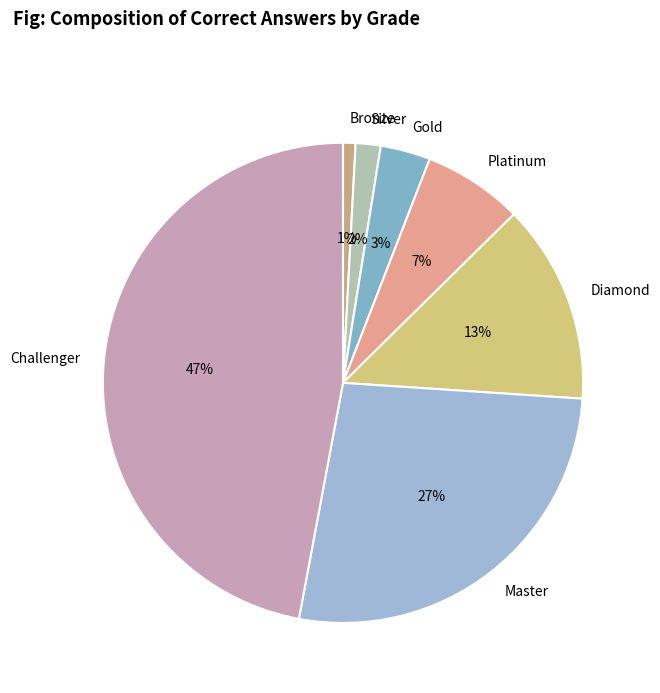

Is there a majority slice in this chart?

No